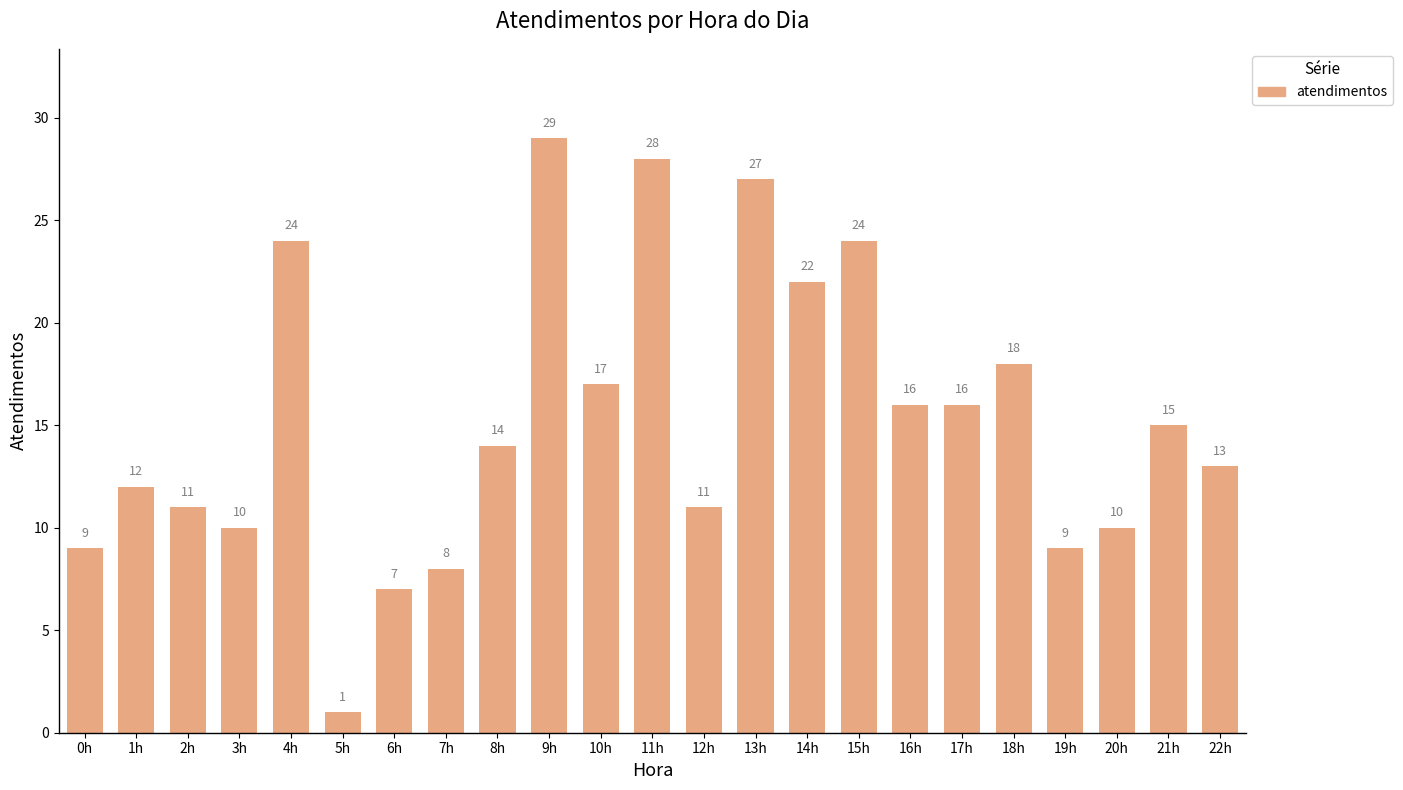

Is it true that the value at 22h is 21?

False